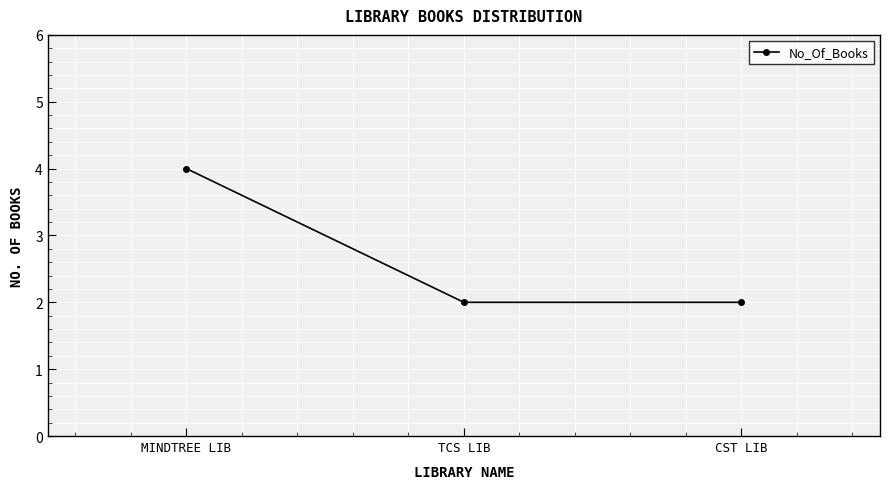

What value does the data have at CST LIB?

2